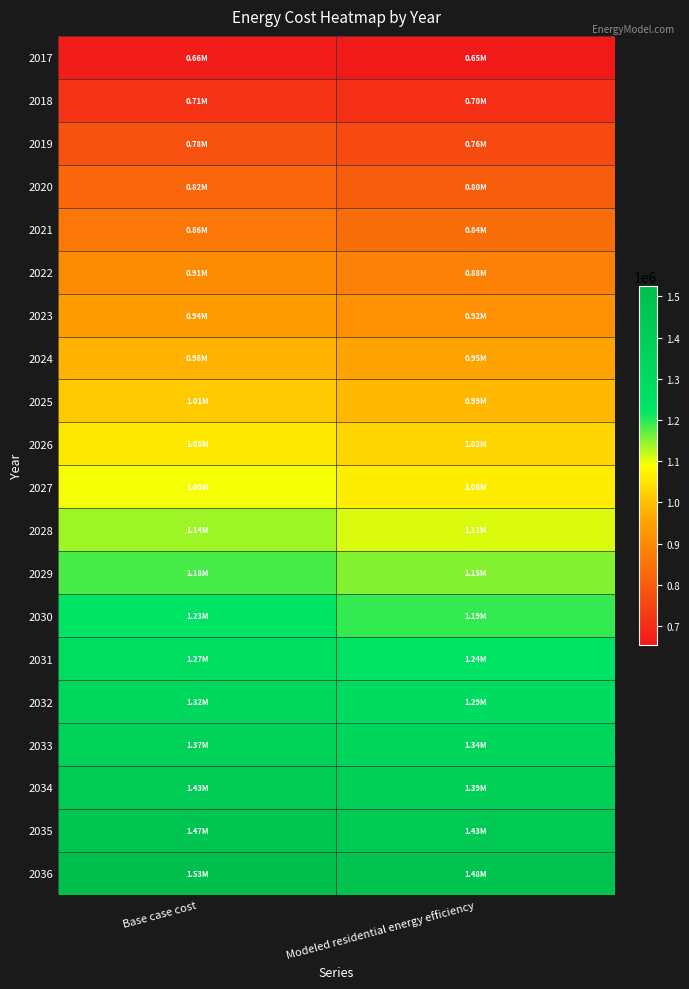

Reading left to right, what are all the values shown in this chart?

2017: Base case cost=661866.2	Modeled residential energy efficiency=654095.7
2018: Base case cost=713859.2	Modeled residential energy efficiency=702570.3
2019: Base case cost=777861.2	Modeled residential energy efficiency=762276.8
2020: Base case cost=821407.7	Modeled residential energy efficiency=803331.5
2021: Base case cost=861393.8	Modeled residential energy efficiency=841204.9
2022: Base case cost=905842.2	Modeled residential energy efficiency=883919.0
2023: Base case cost=938777.2	Modeled residential energy efficiency=915408.6
2024: Base case cost=979397.6	Modeled residential energy efficiency=954693.9
2025: Base case cost=1013205.6	Modeled residential energy efficiency=987098.6
2026: Base case cost=1058934.7	Modeled residential energy efficiency=1031266.9
2027: Base case cost=1093720.4	Modeled residential energy efficiency=1064689.6
2028: Base case cost=1137797.4	Modeled residential energy efficiency=1107423.1
2029: Base case cost=1183957.5	Modeled residential energy efficiency=1152169.7
2030: Base case cost=1226056.4	Modeled residential energy efficiency=1193140.6
2031: Base case cost=1274998.1	Modeled residential energy efficiency=1240616.3
2032: Base case cost=1324684.7	Modeled residential energy efficiency=1288854.6
2033: Base case cost=1373405.5	Modeled residential energy efficiency=1336233.4
2034: Base case cost=1426292.6	Modeled residential energy efficiency=1387617.4
2035: Base case cost=1472802.6	Modeled residential energy efficiency=1432996.7
2036: Base case cost=1525329.3	Modeled residential energy efficiency=1484141.7